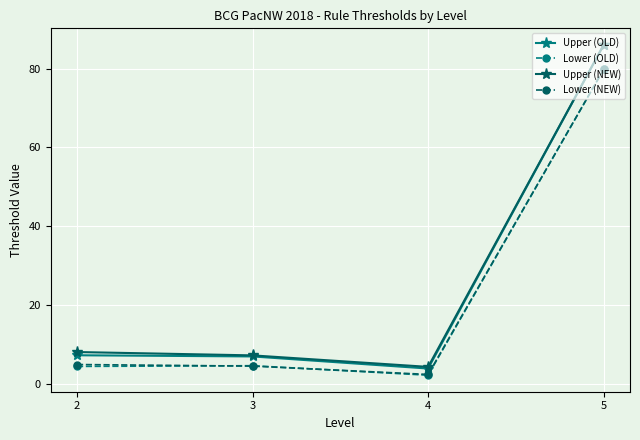

The Upper (NEW) series shows 8.0 at 2. True or false?

True